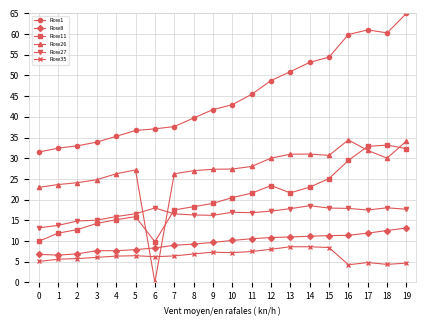

True or false: Row11 has more than 2 interior local peaks.

True